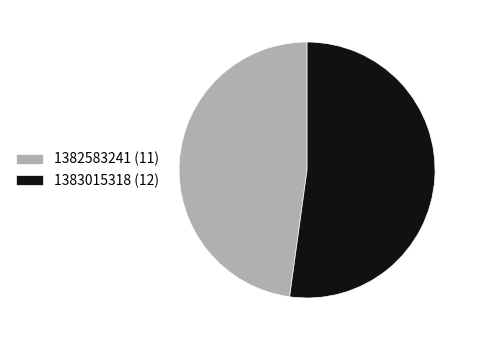

The 1383015318 slice represents 40% of the pie. True or false?

False